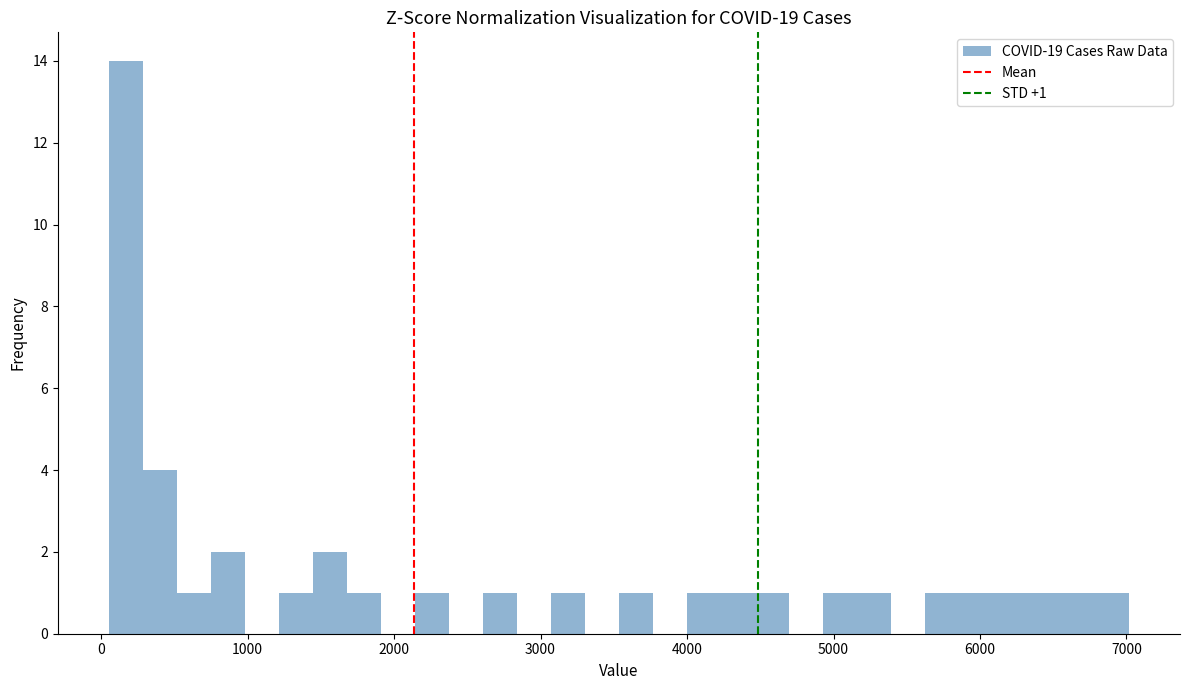

Read against the x-axis, roughly where is the centre of the tallest bar?

200